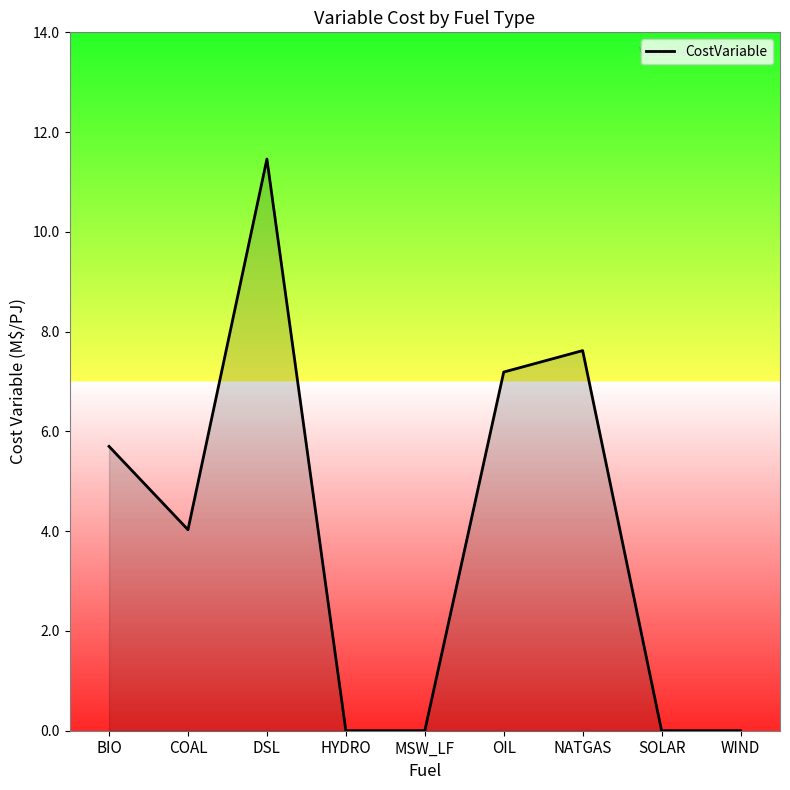

Reading left to right, extract all data points from this chart.

5.7	4.0	11.5	0.0	0.0	7.2	7.6	0.0	0.0